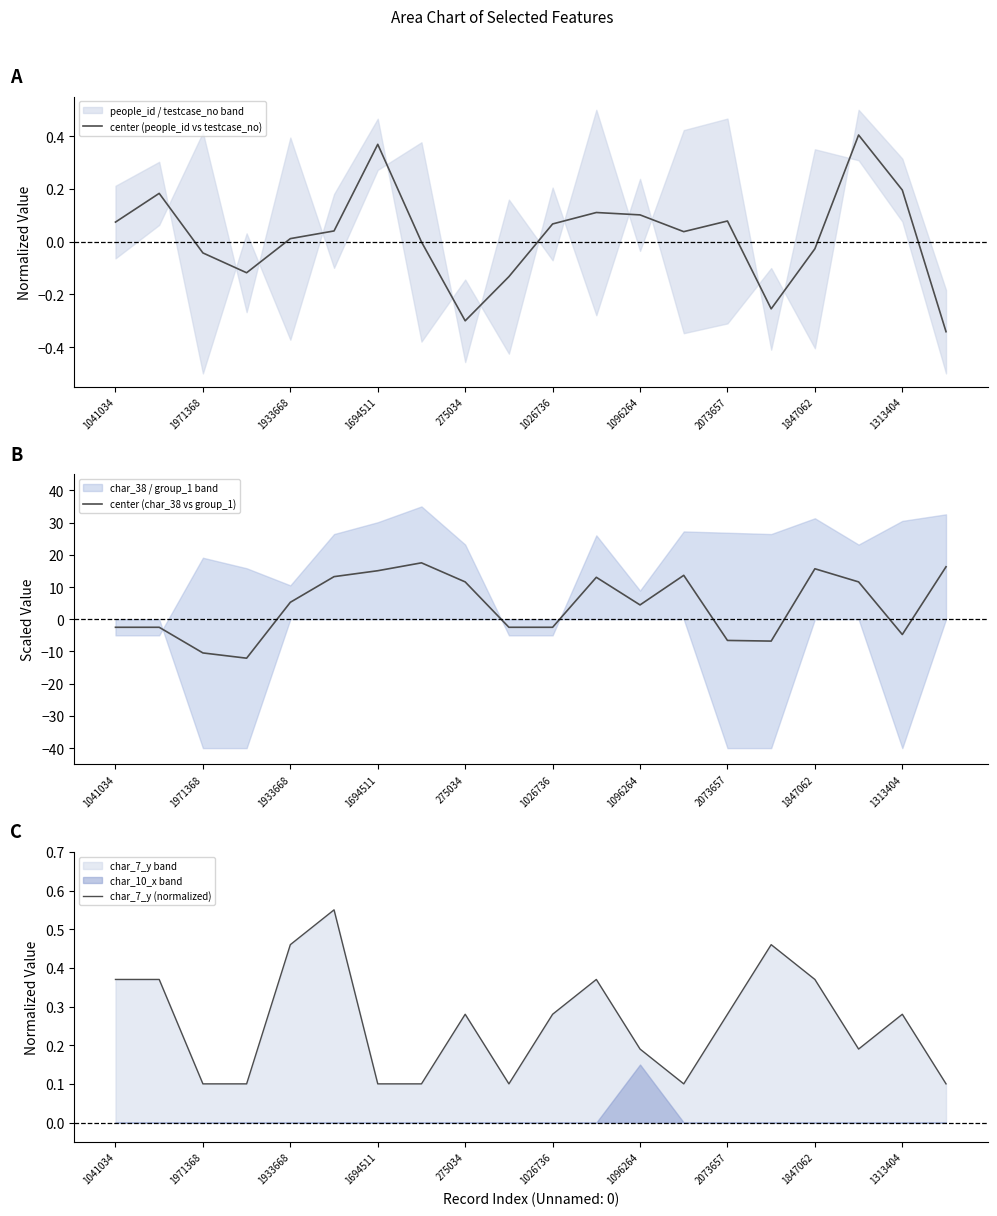

The center (people_id vs testcase_no) series shows 0.0 at 2073657. True or false?

False